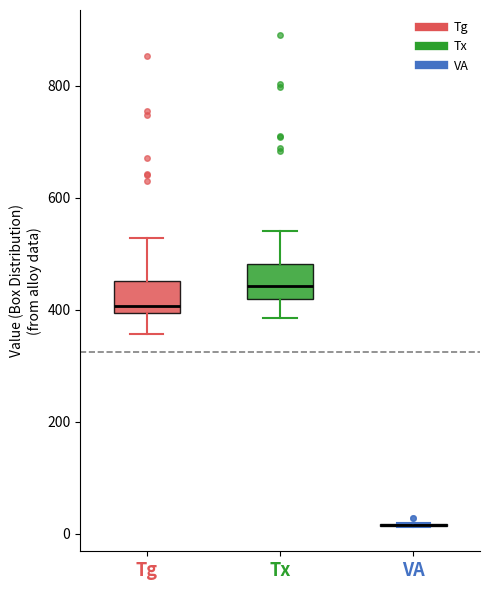

Reading left to right, transcribe this box plot: for each box, give where its median line is, the range the box spans, and where its two whiskers end, as read against the y-axis. The values are not printed on the chart, so give them approximately, as read against the axis.

Tg: median 400 (just above the box's lower edge), box 400 to 460, whiskers 360 to 520
Tx: median 440, box 420 to 480, whiskers 380 to 540
VA: box collapsed to a line at 20, whiskers 20 to 20